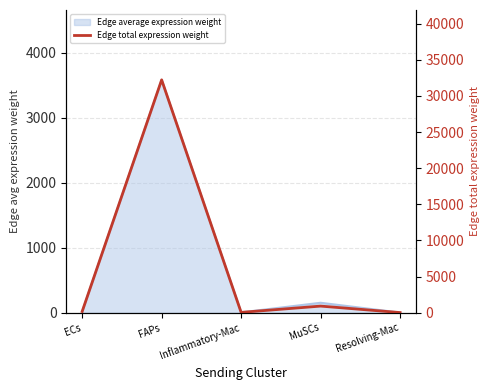

What is the label of the 1st point from the right?

Resolving-Mac